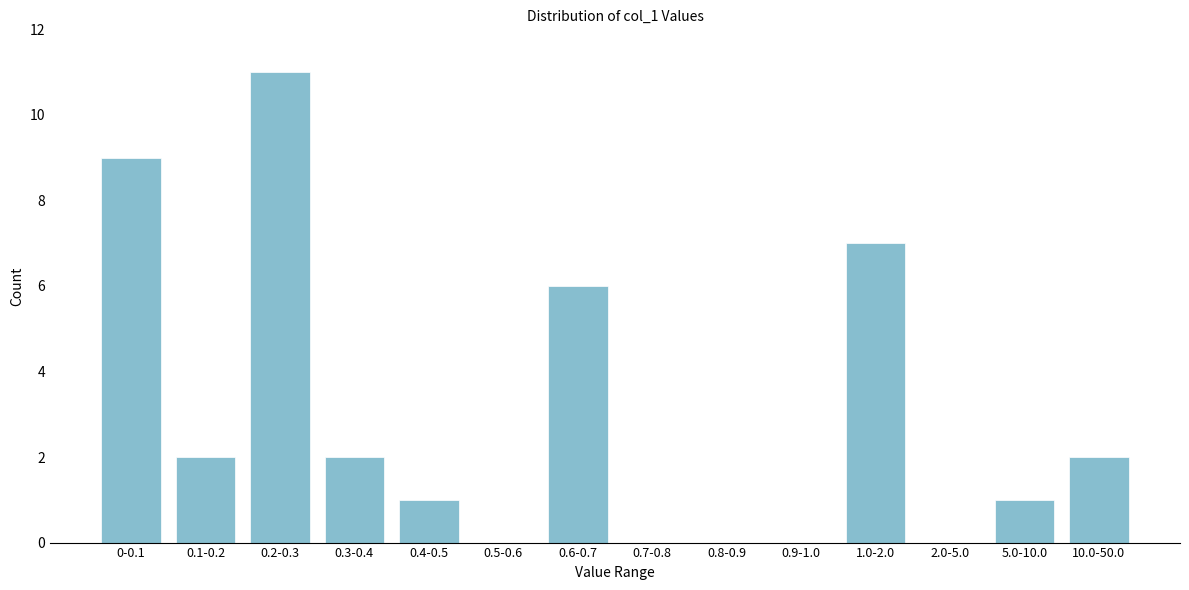

Reading left to right, list all the values displayed in this chart.

0-0.1=9	0.1-0.2=2	0.2-0.3=11	0.3-0.4=2	0.4-0.5=1	0.5-0.6=0	0.6-0.7=6	0.7-0.8=0	0.8-0.9=0	0.9-1.0=0	1.0-2.0=7	2.0-5.0=0	5.0-10.0=1	10.0-50.0=2